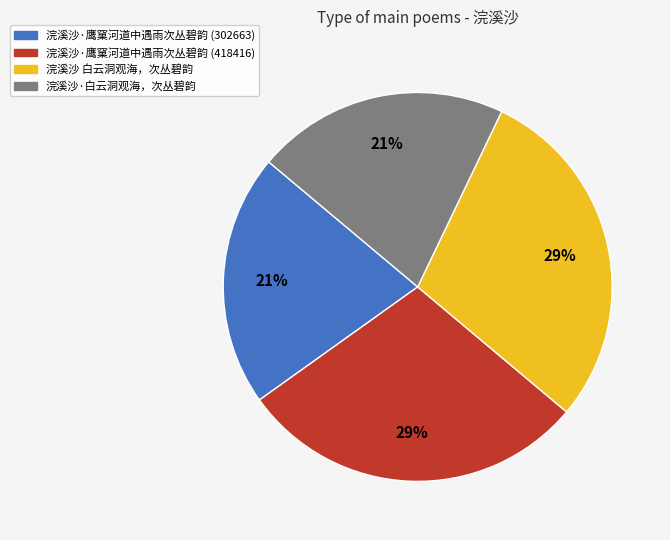

True or false: 浣溪沙·鹰窠河道中遇雨次丛碧韵 (302663) accounts for 21% of the total.

True